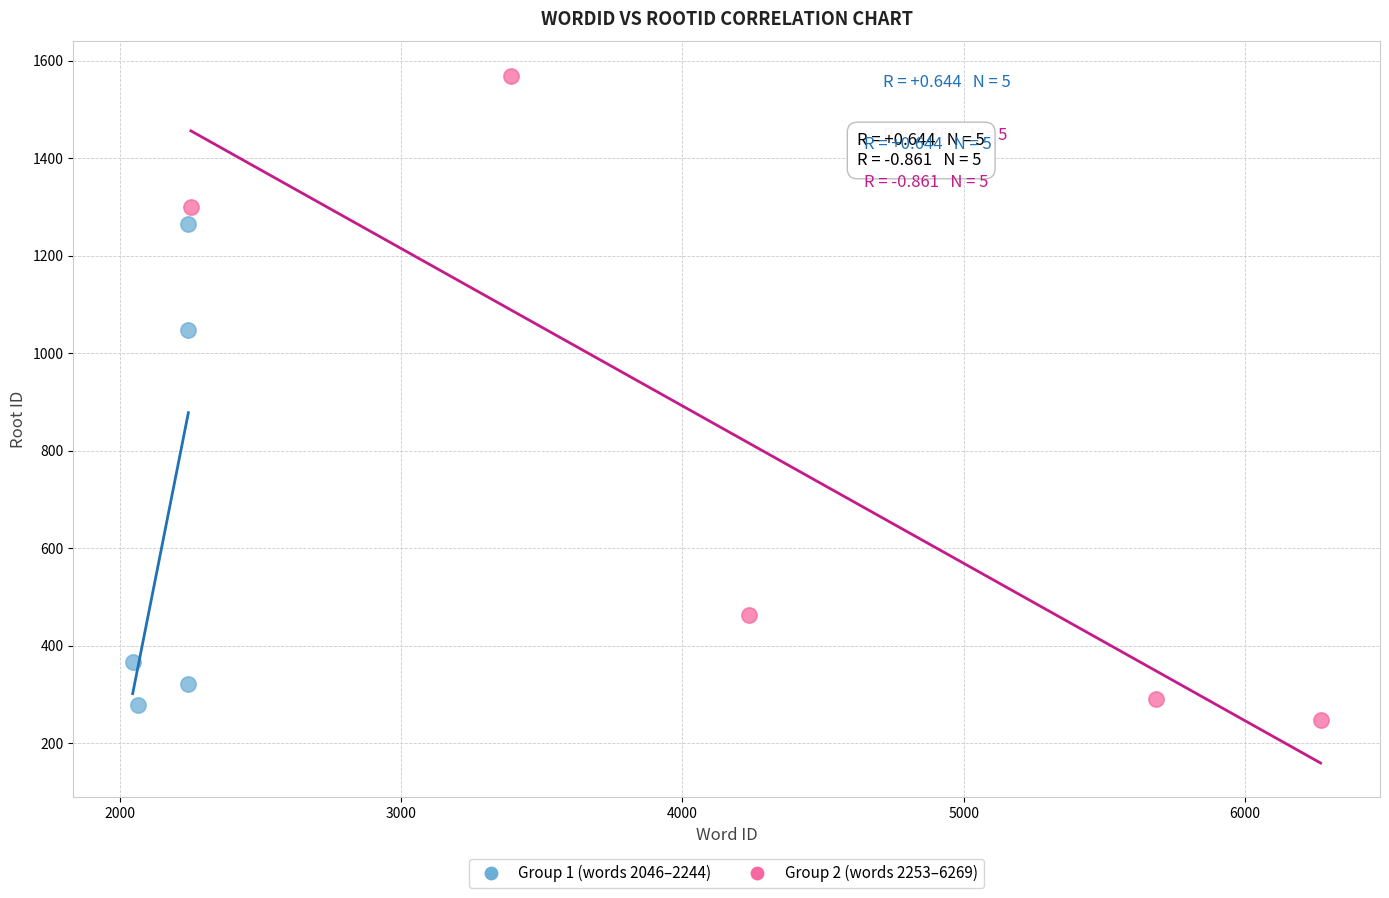

Which series reaches the maximum Y coordinate?

Group 2 (words 2253–6269)